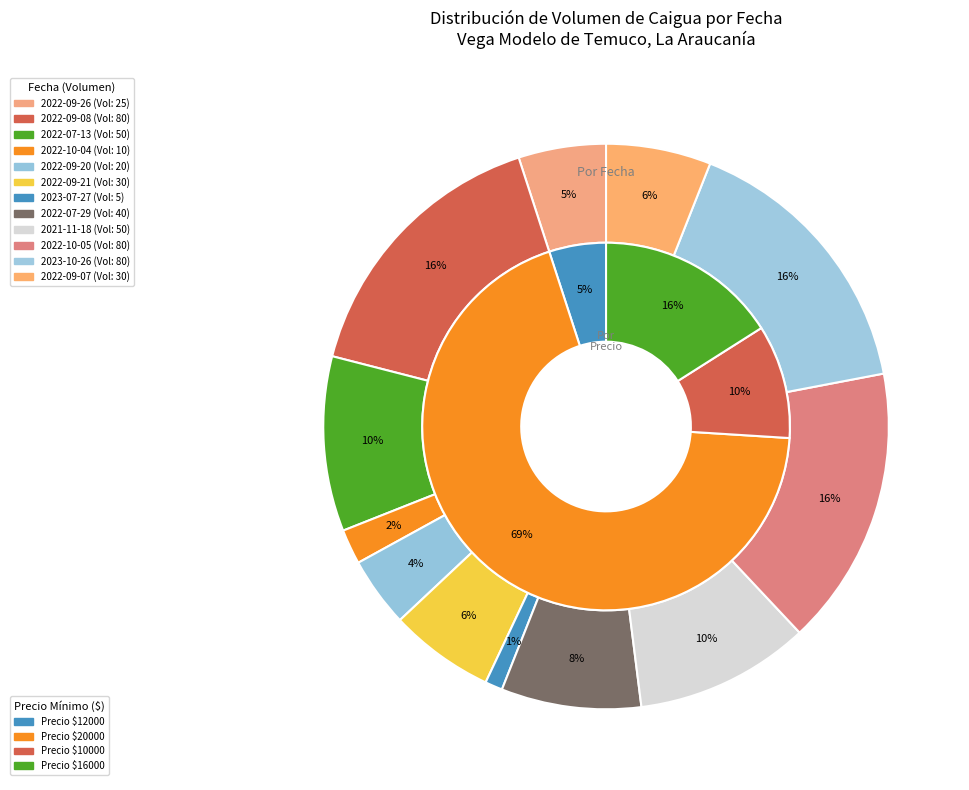

What percentage is the 2022-10-04 slice, to the nearest percent?

2%